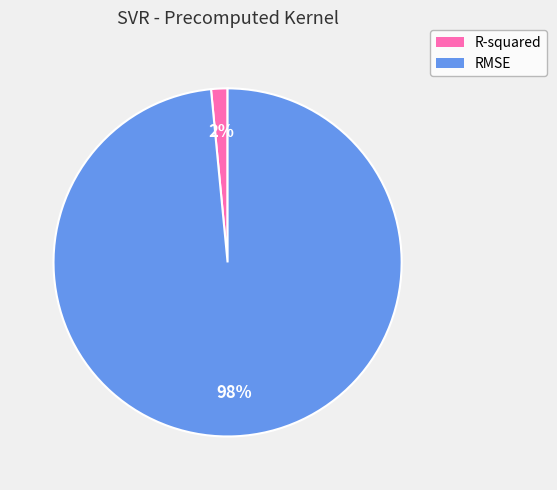

Rank the categories by value from highest to lowest.

RMSE, R-squared